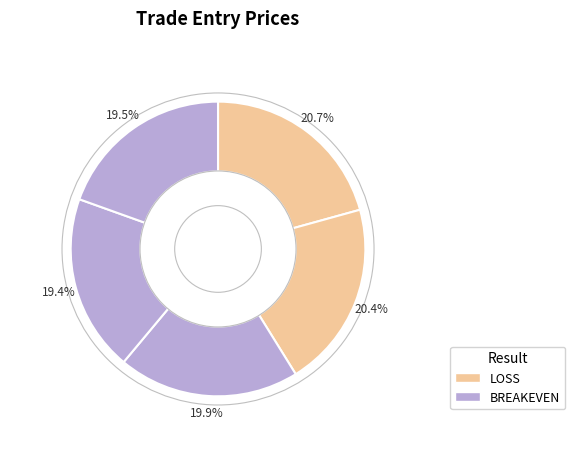

How many segments does this pie chart have?

5